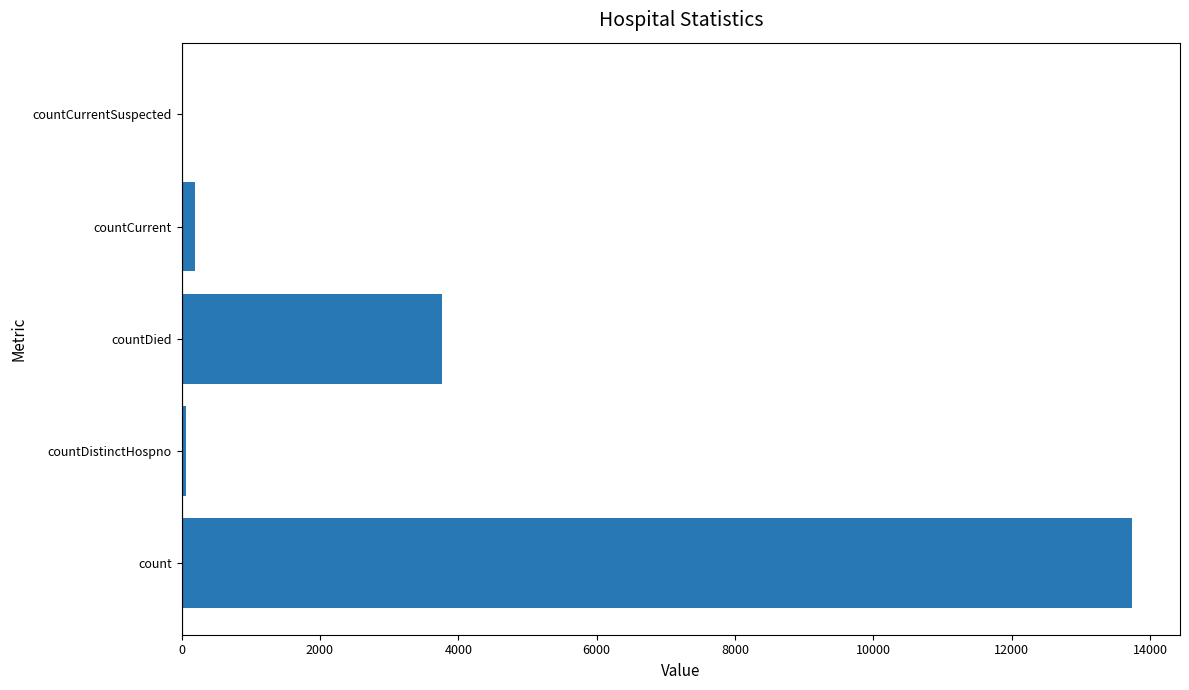

Are the bars horizontal?

Yes